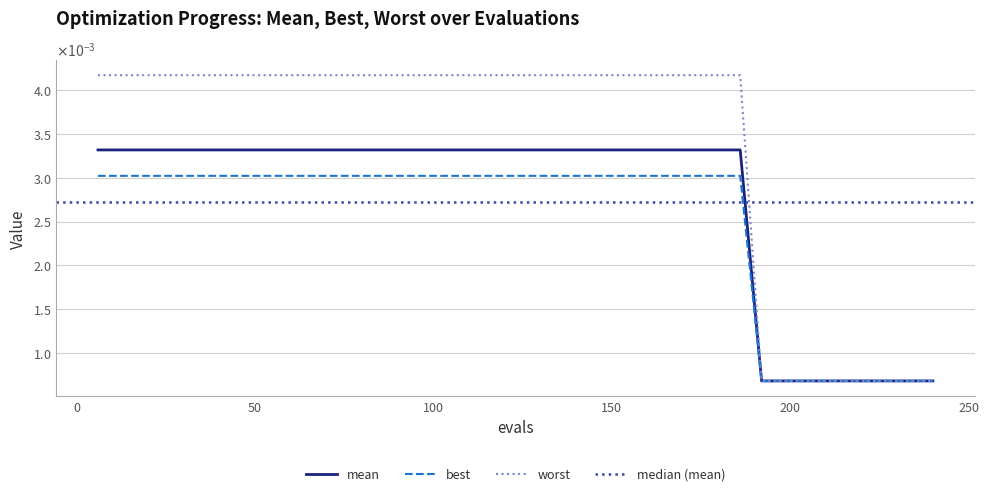

True or false: mean and worst cross at least once.

False